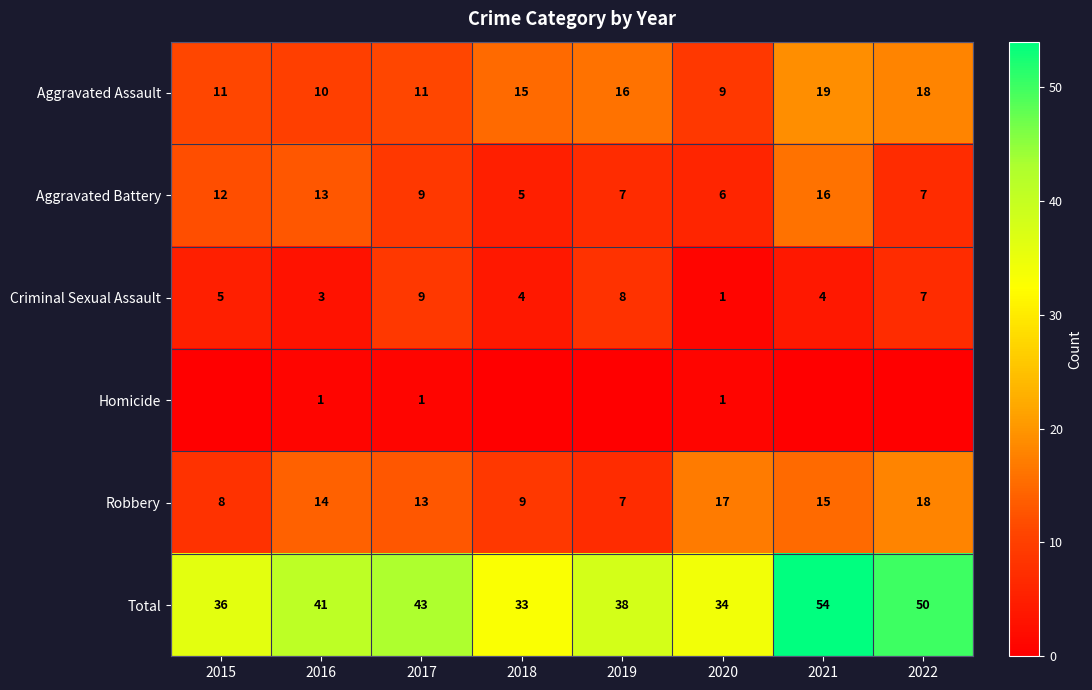

At which label is Criminal Sexual Assault closest to 5?

2015